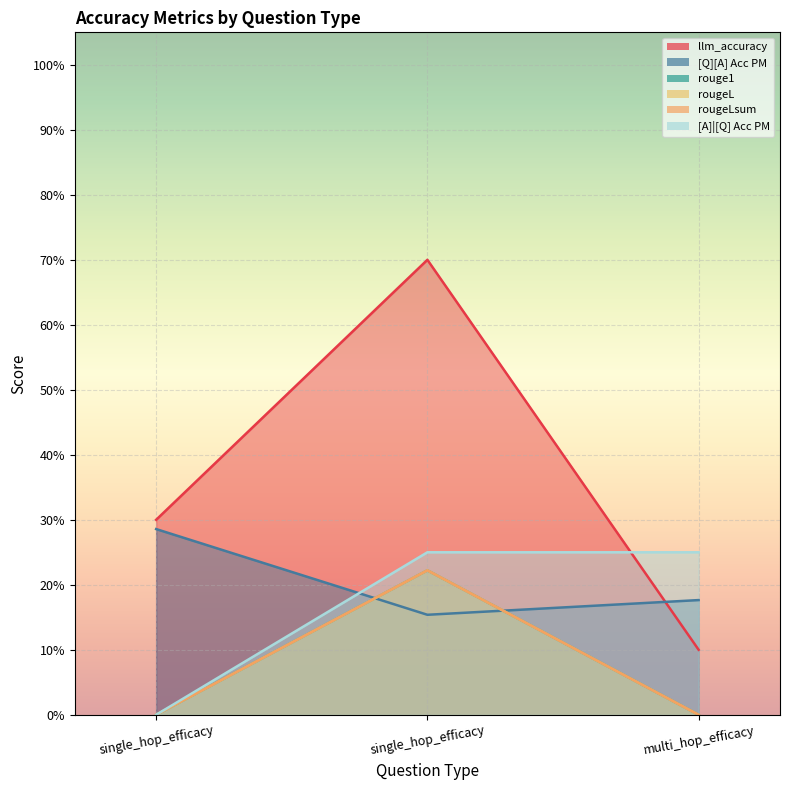

Between single_hop_efficacy and multi_hop_efficacy, which series saw the biggest shift?

[A]|[Q] Acc PM